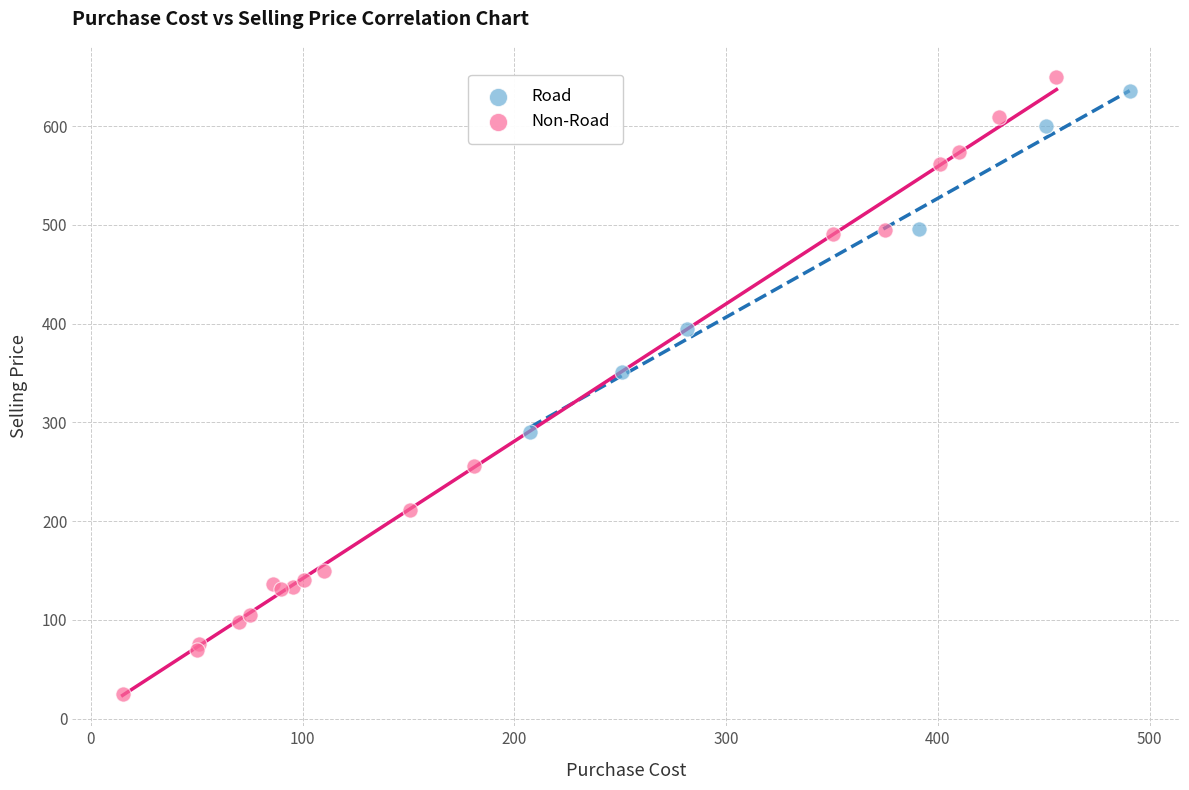

Which series reaches the maximum Y coordinate?

Non-Road